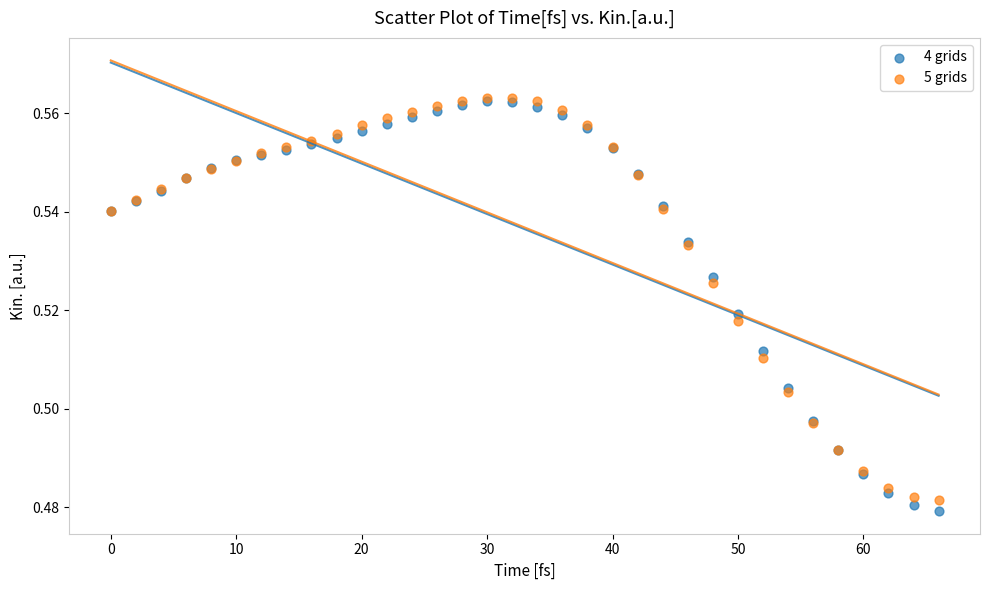

What are all the series names shown in the legend?

4 grids, 5 grids